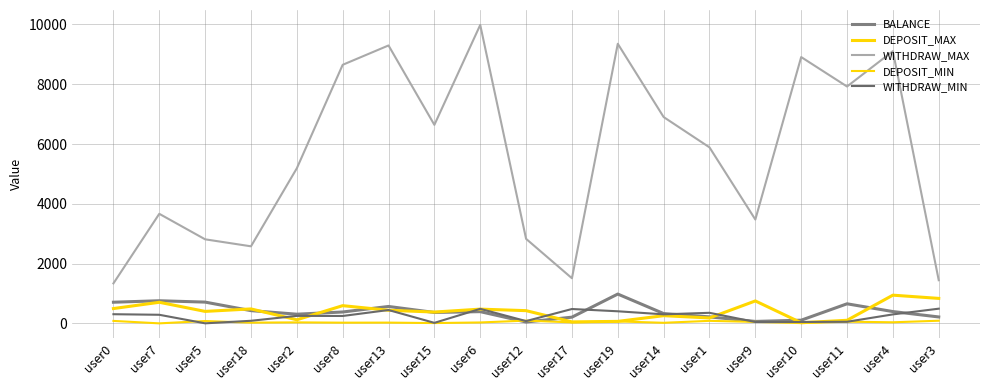

Does the chart have visible grid lines?

Yes